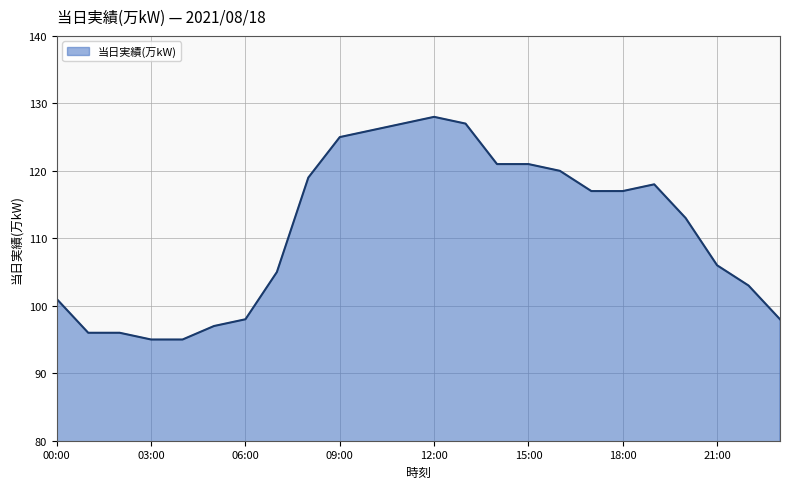

What is the maximum value shown in the chart?

128